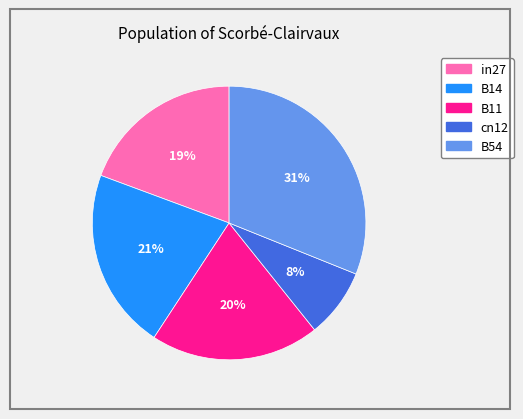

Rank the categories by value from highest to lowest.

B54, B14, B11, in27, cn12